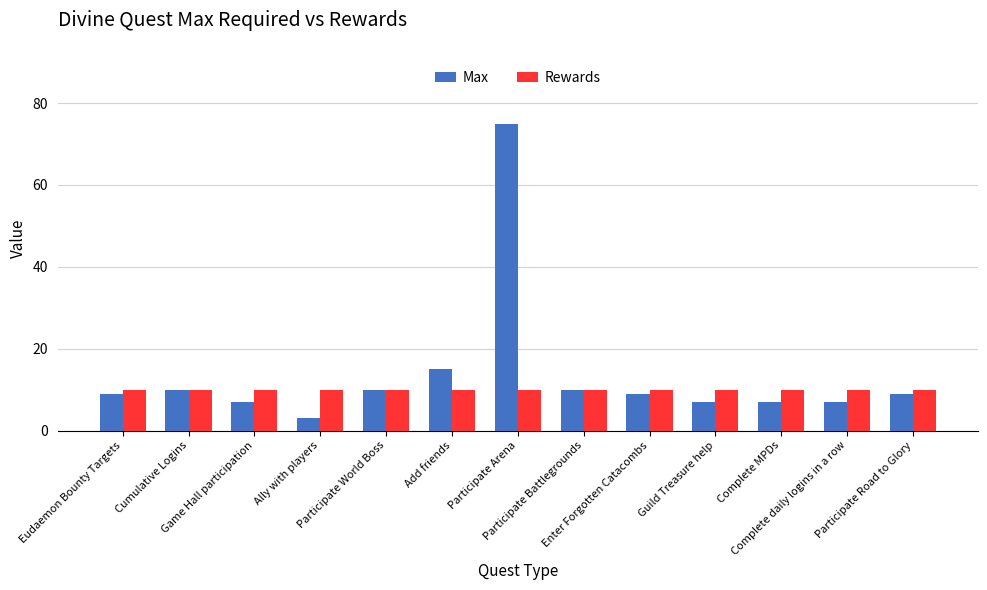

Reading left to right, extract all data points from this chart.

Max: Eudaemon Bounty Targets=9	Cumulative Logins=10	Game Hall participation=7	Ally with players=3	Participate World Boss=10	Add friends=15	Participate Arena=75	Participate Battlegrounds=10	Enter Forgotten Catacombs=9	Guild Treasure help=7	Complete MPDs=7	Complete daily logins in a row=7	Participate Road to Glory=9
Rewards: Eudaemon Bounty Targets=10	Cumulative Logins=10	Game Hall participation=10	Ally with players=10	Participate World Boss=10	Add friends=10	Participate Arena=10	Participate Battlegrounds=10	Enter Forgotten Catacombs=10	Guild Treasure help=10	Complete MPDs=10	Complete daily logins in a row=10	Participate Road to Glory=10